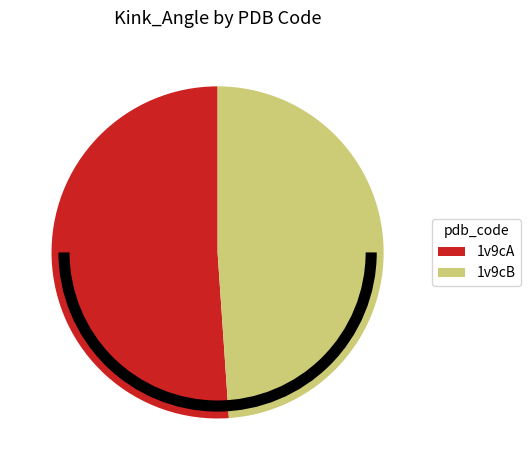

Is the sum of 1v9cA and 1v9cB greater than half?

Yes